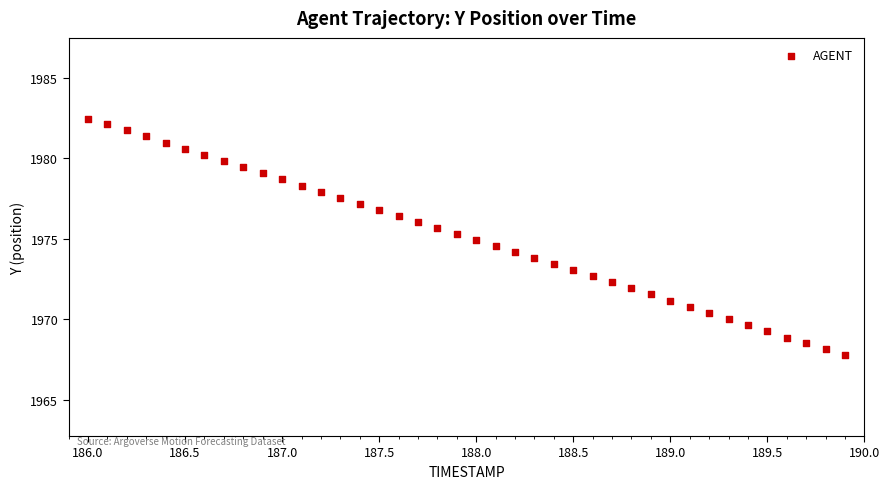

What is the range of X values (max minus min)?

3.9